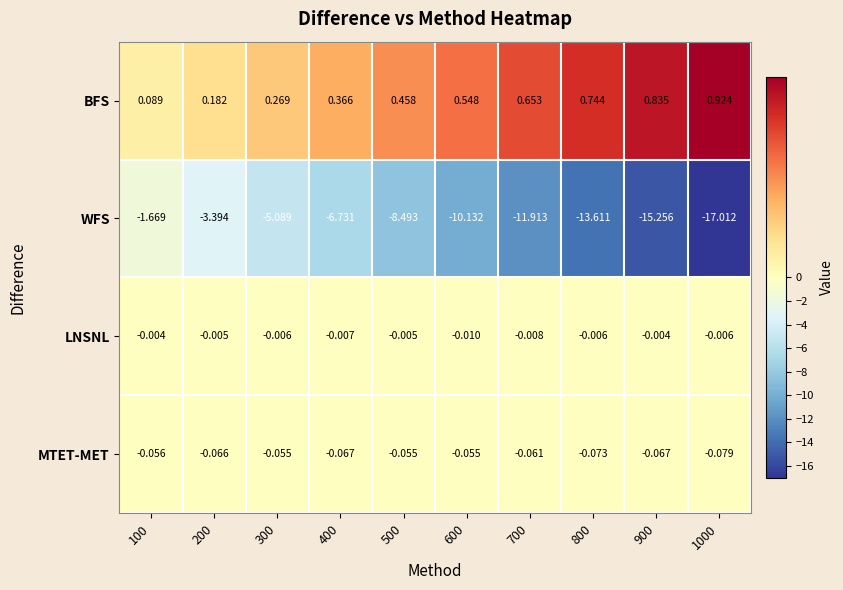

Is the value of MTET-MET at 800 greater than the value of BFS at 1000?

No